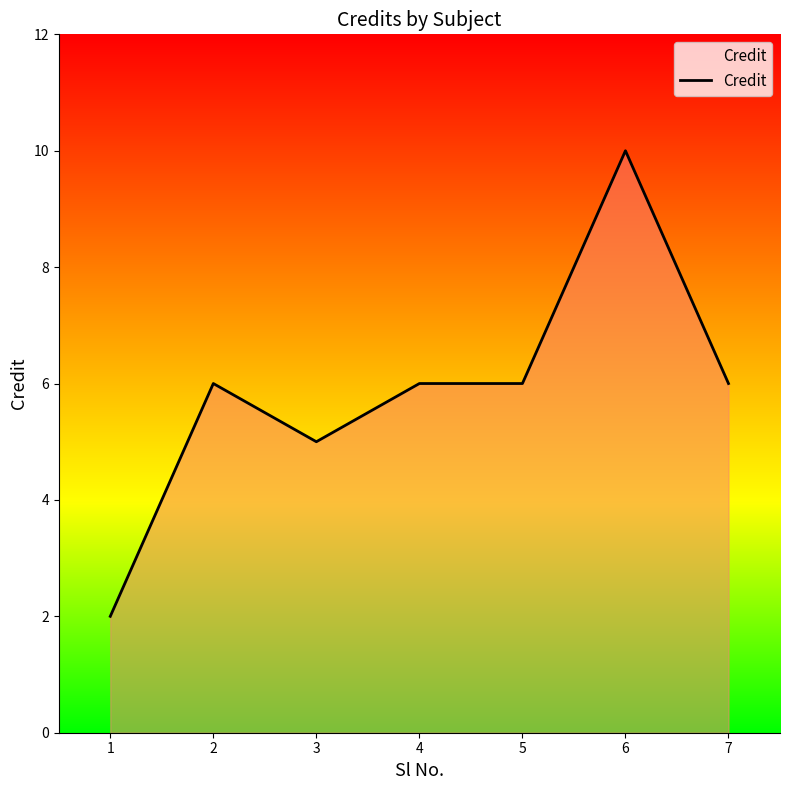

Reading left to right, what are all the values shown in this chart?

2	6	5	6	6	10	6